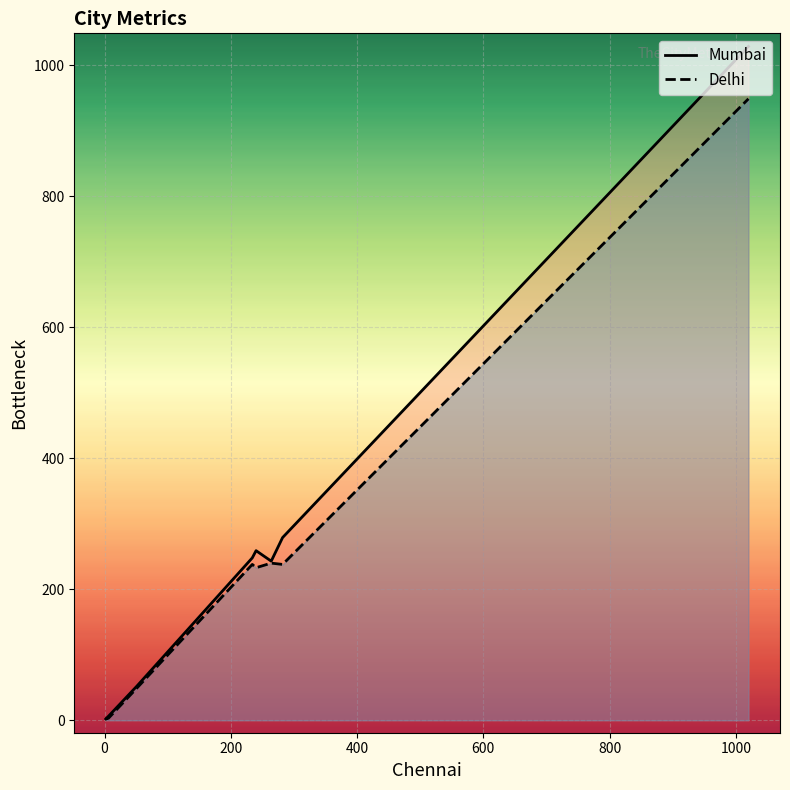

What is the maximum value shown in the chart?

1029